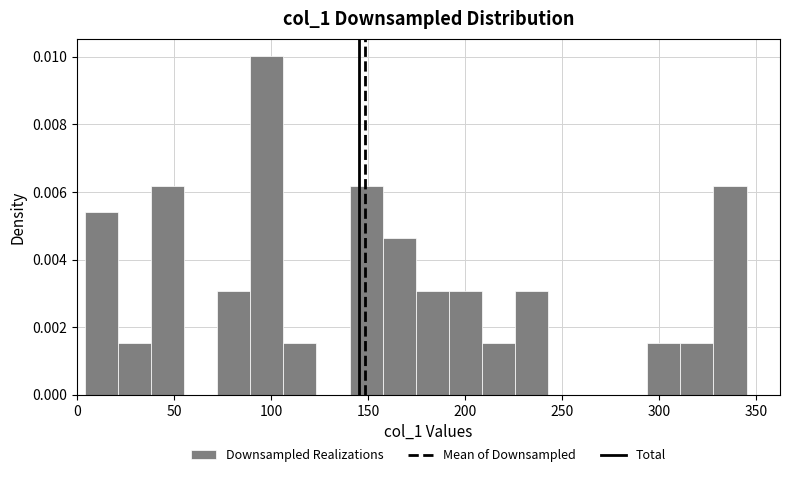

Read against the x-axis, roughly where is the centre of the tallest bar?

100